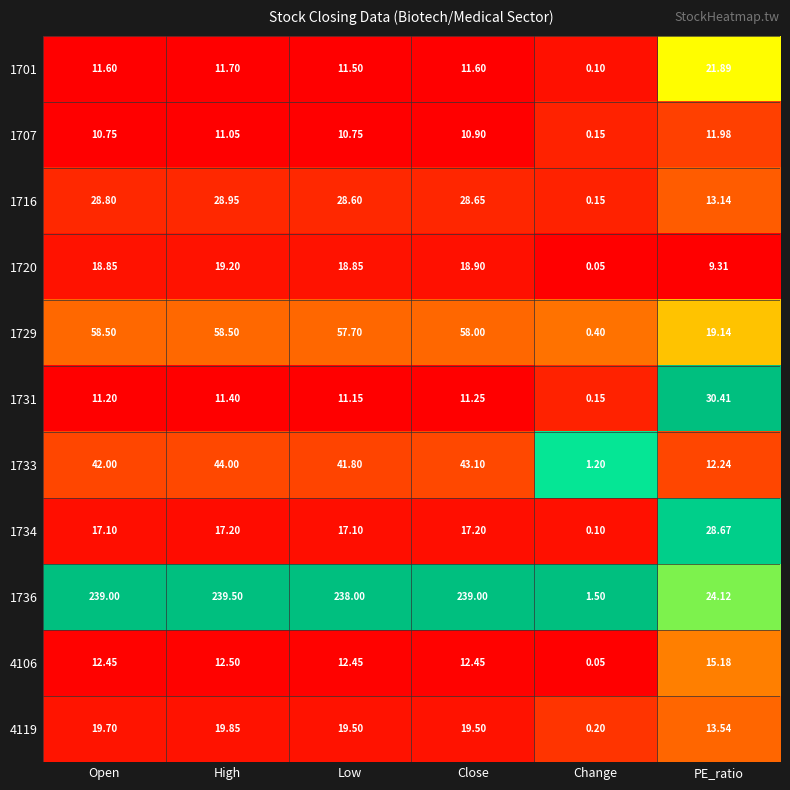

Which series has the largest total across all categories?

1736